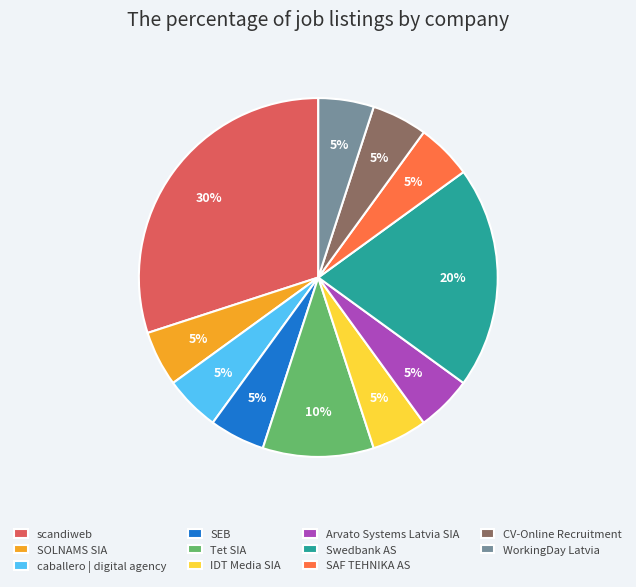

How many segments does this pie chart have?

11